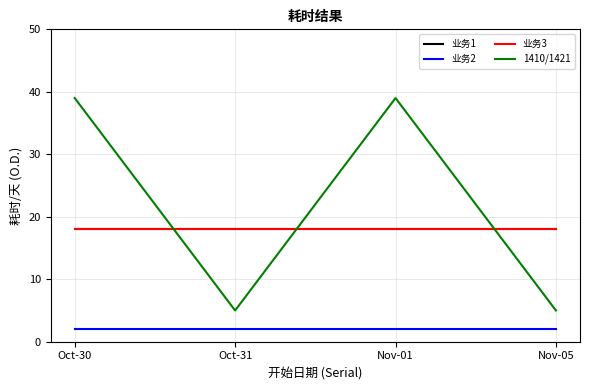

True or false: 1410/1421 has a value of 53 at Nov-01.

False